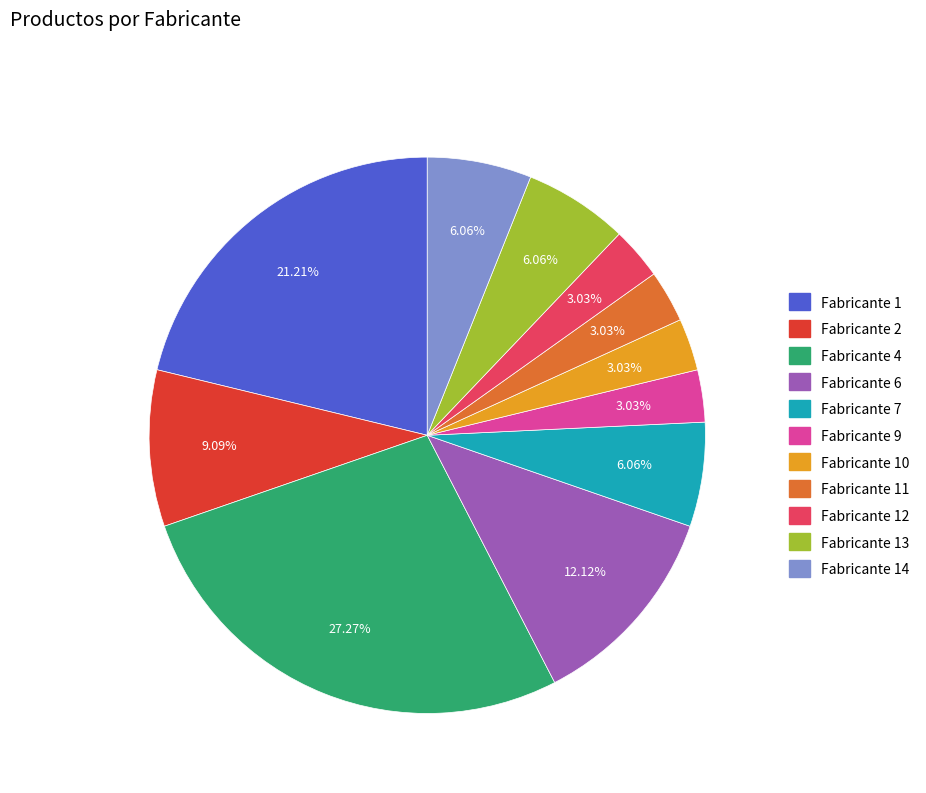

Is there any slice that represents more than half of the pie?

No